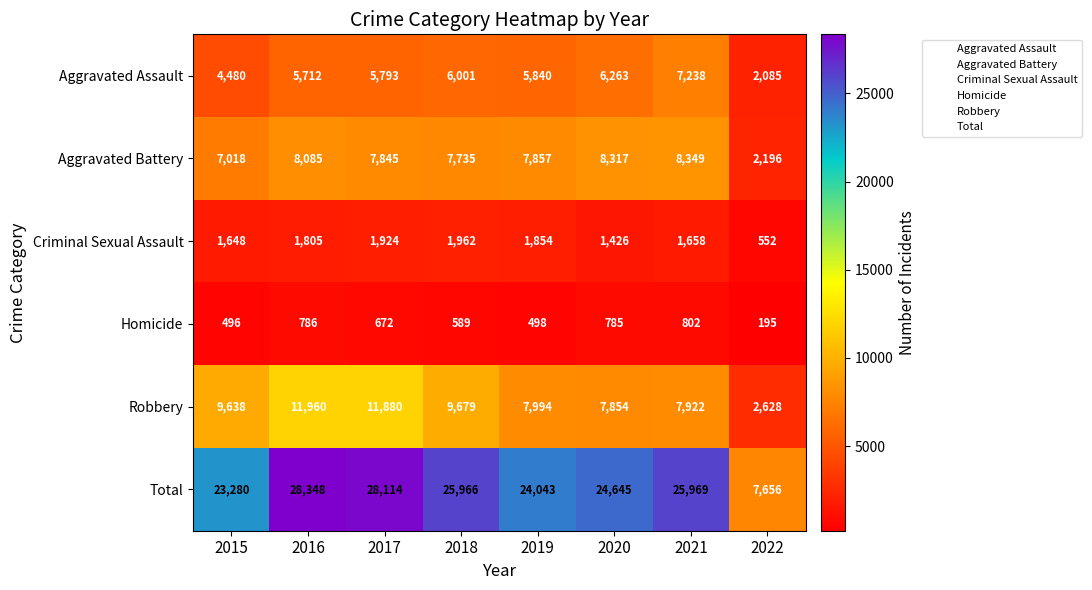

What is the sum of the Homicide values at 2020 and 2015?

1281